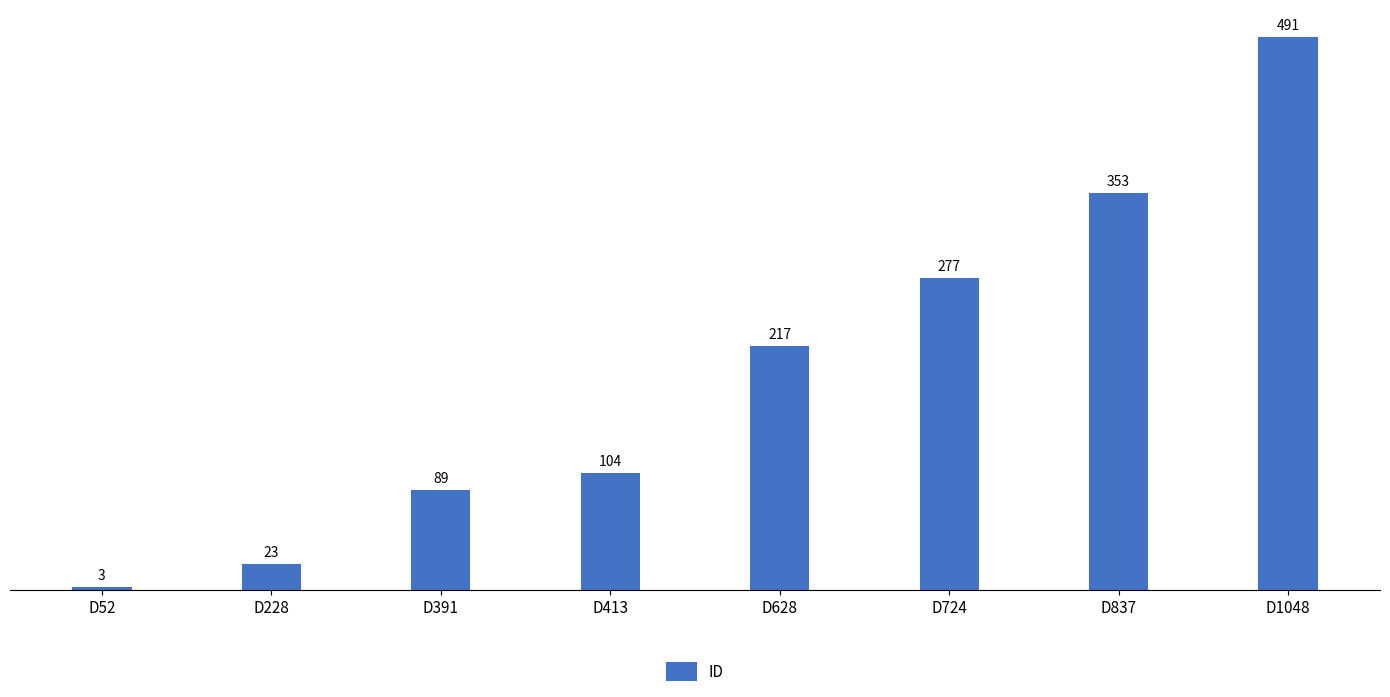

Rank the categories by value from lowest to highest.

D52, D228, D391, D413, D628, D724, D837, D1048